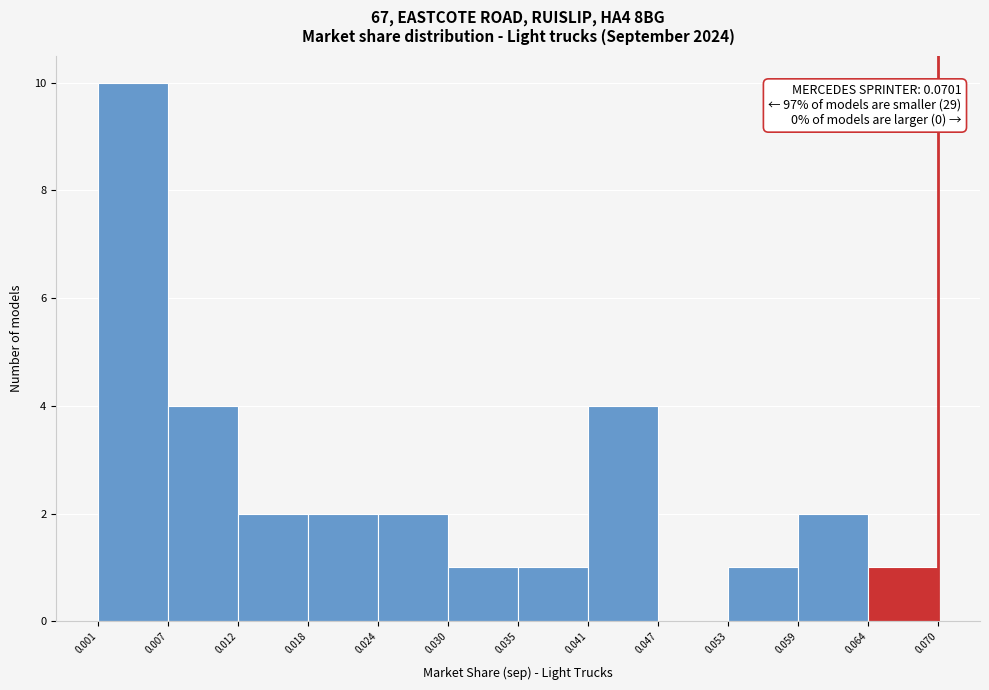

Which range on the x-axis has the tallest bar?

0.001 to 0.007